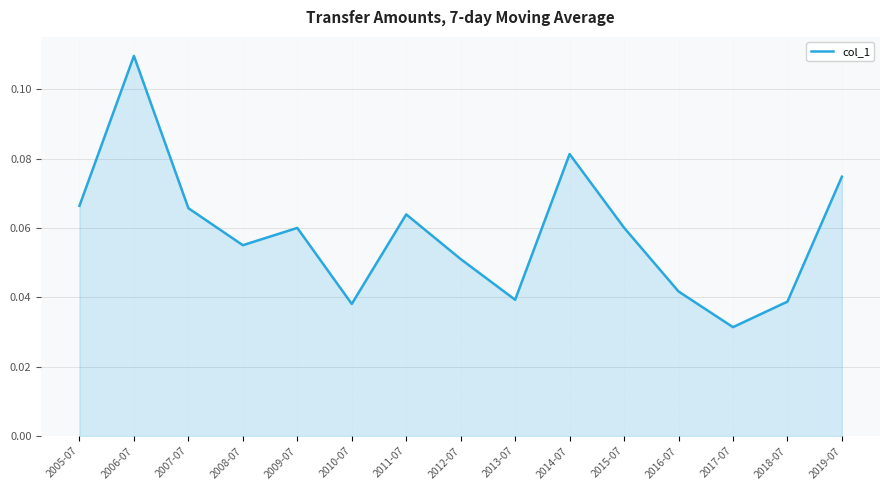

True or false: the data shows 0.0 at 2012-07.

False